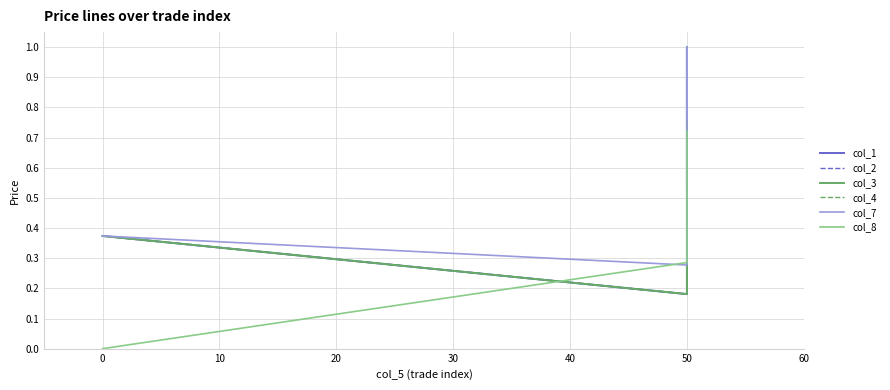

What is the value of the col_8 point at the 2nd from the left?

0.3